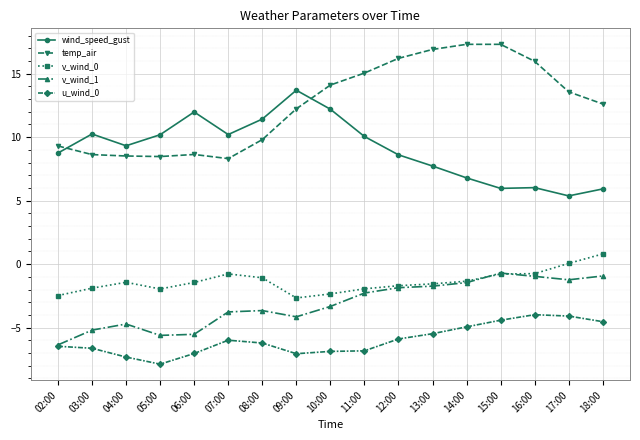

What is the smallest value displayed?

-7.9